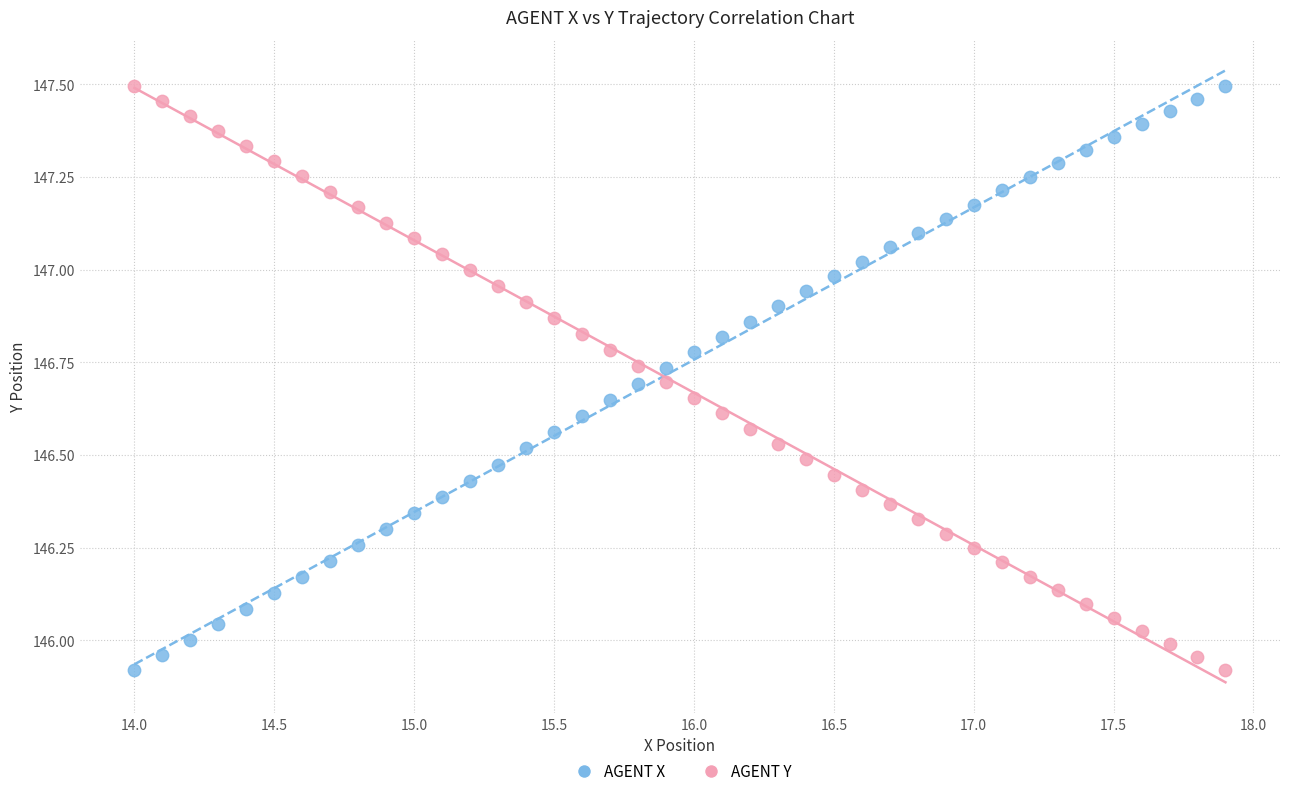

Across all data points, what is the range of X values (max minus min)?

3.9